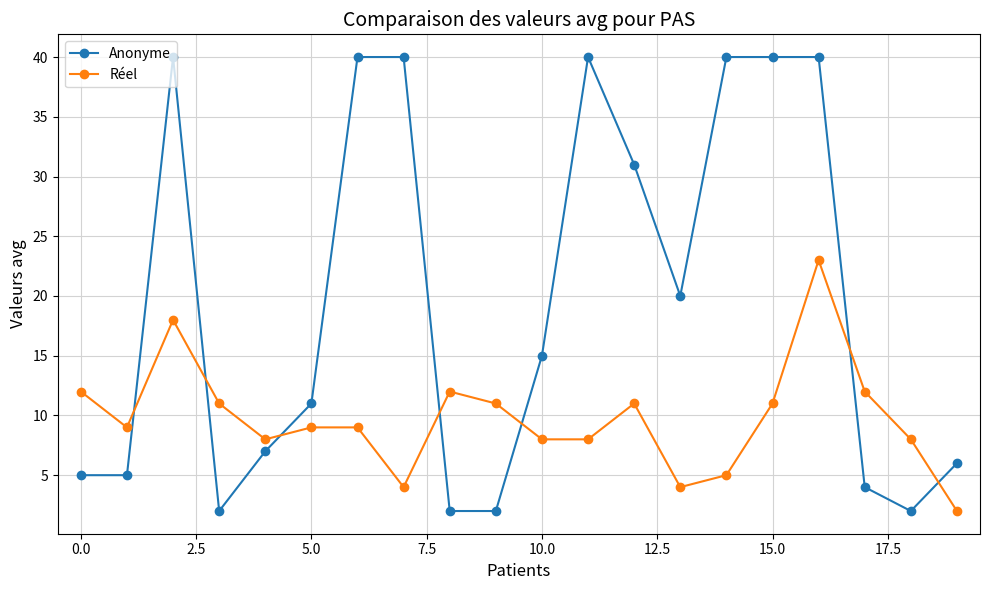

What are all the series names shown in the legend?

Anonyme, Réel